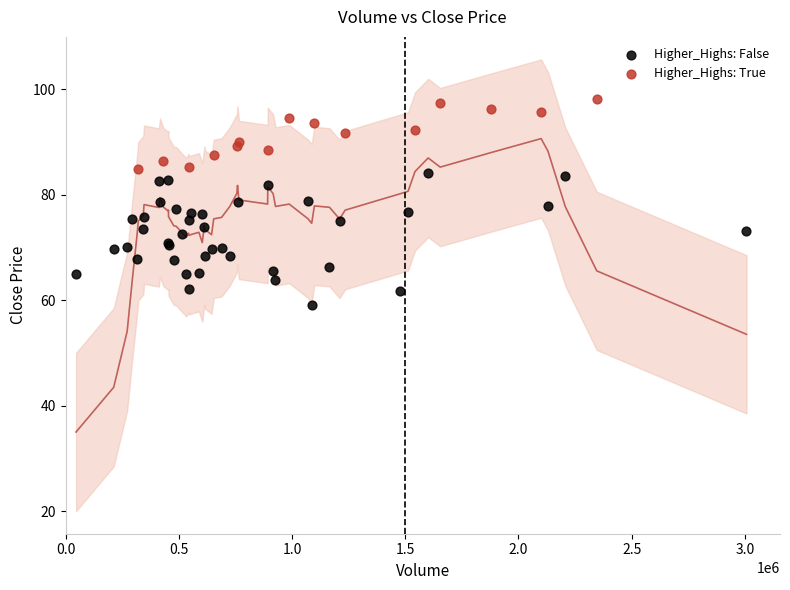

Which series reaches the minimum Y coordinate?

Higher_Highs: False